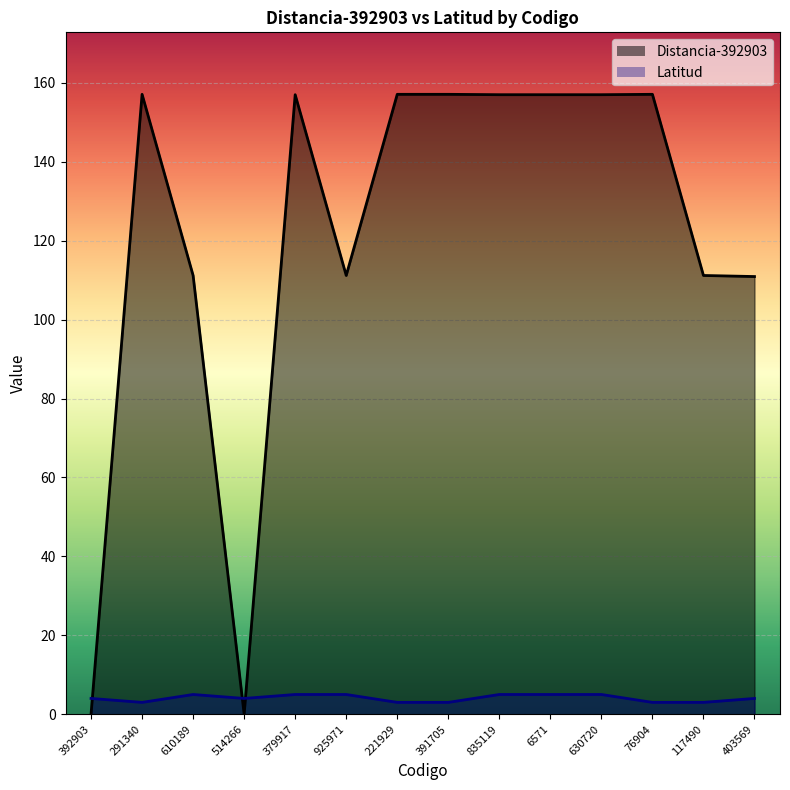

Count the number of data series in this chart.

2